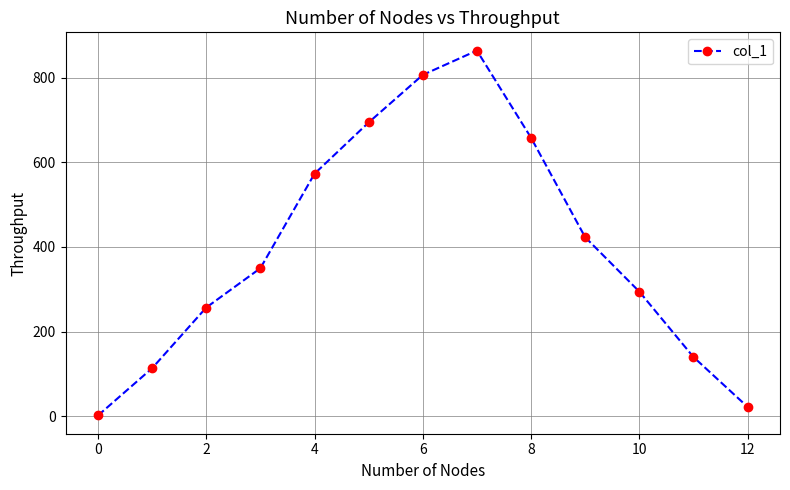

Reading left to right, what are all the values shown in this chart?

2.0	113.6	256.9	349.7	572.8	693.9	806.2	863.7	657.9	423.0	294.6	140.2	22.4